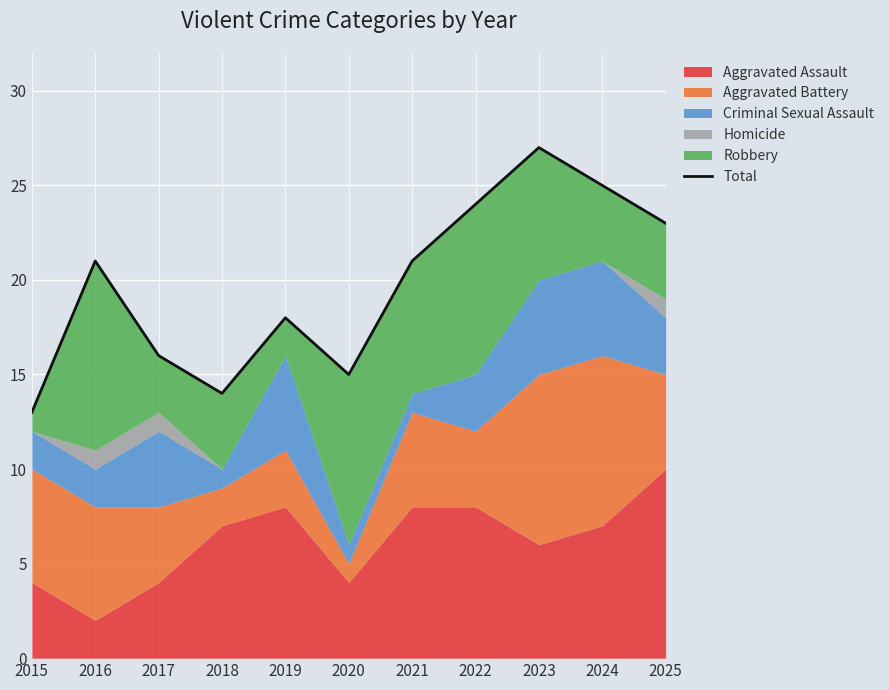

What is the change in value from 2015 to 2022?

+11